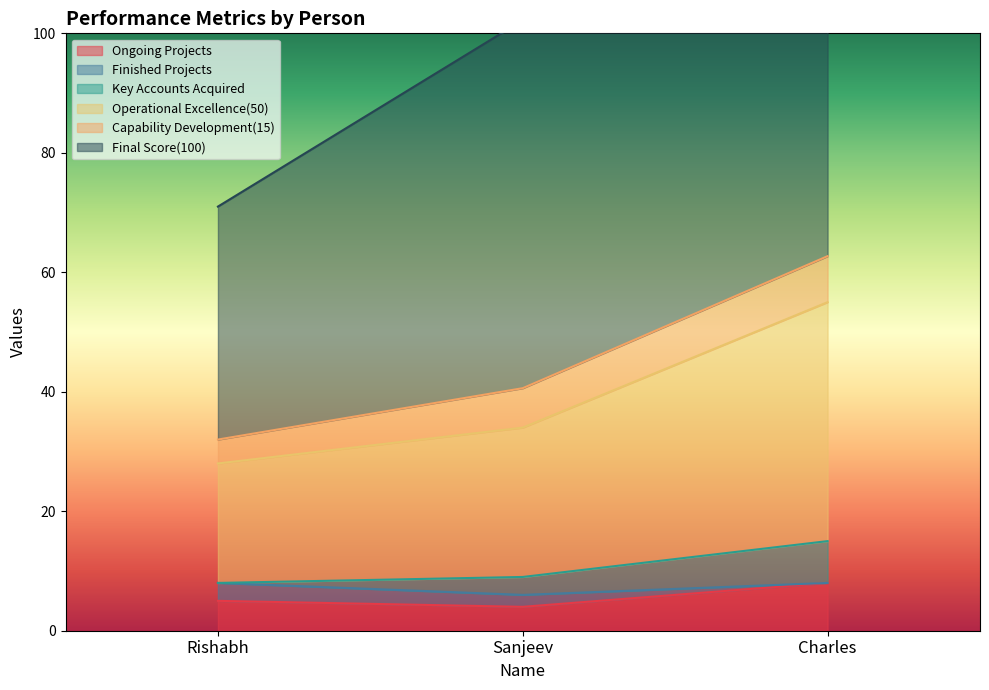

Which category has the highest value across all series?

Charles